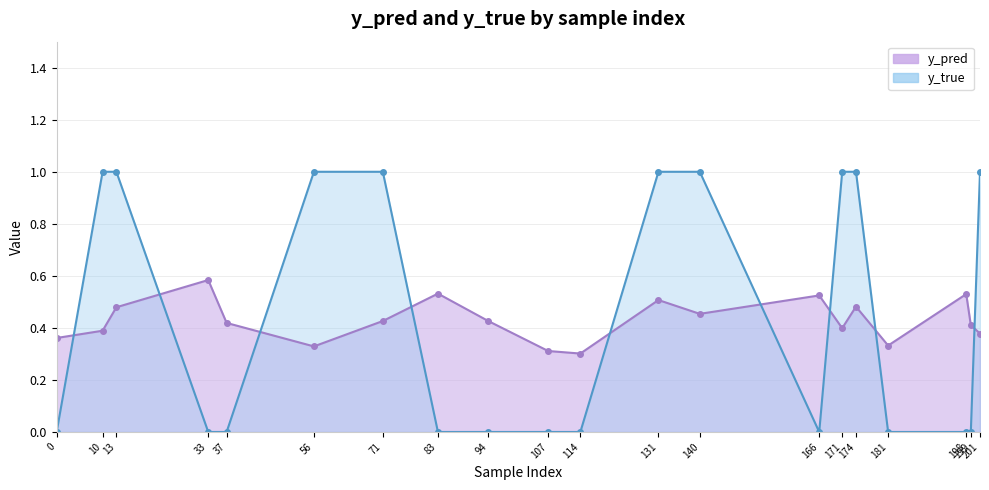

At which label does y_pred reach its peak?

33